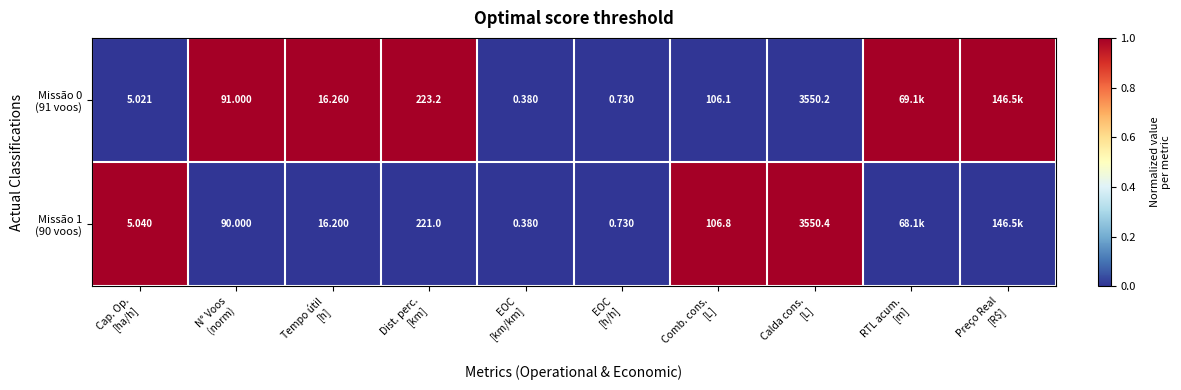

Count the Missão 1 (90 voos) values in the range 0 to 1.

10